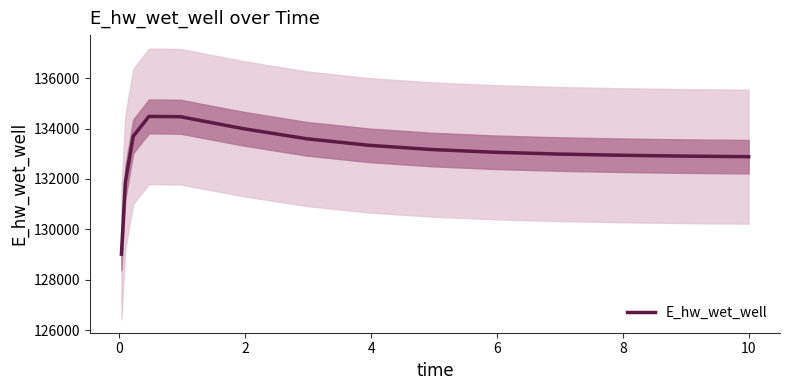

What is the maximum value for E_hw_wet_well?

134482.3